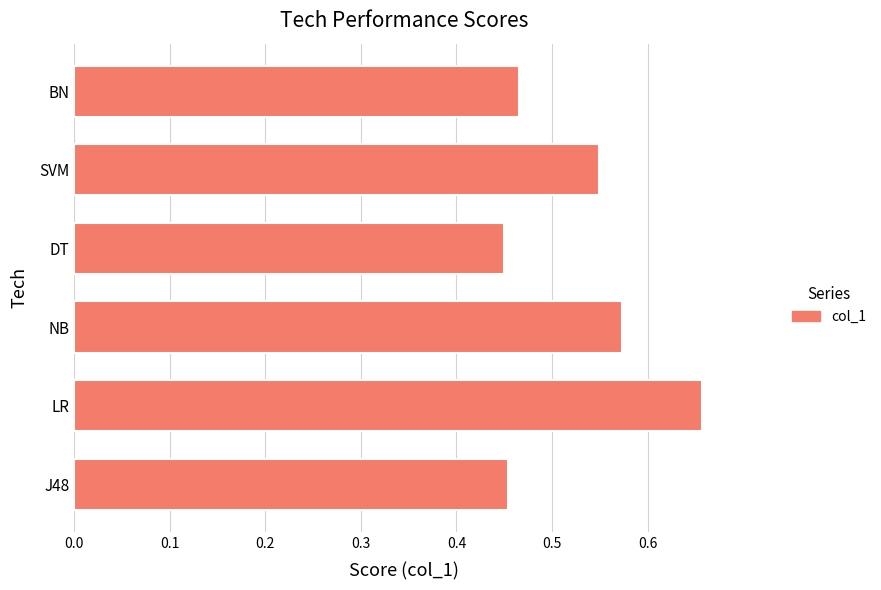

Count the values in the range 0 to 1.

6